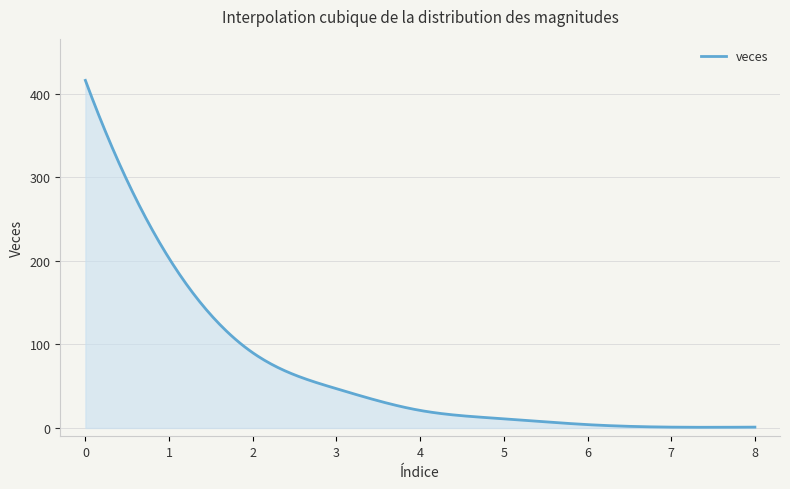

What is the maximum value shown in the chart?

416.0